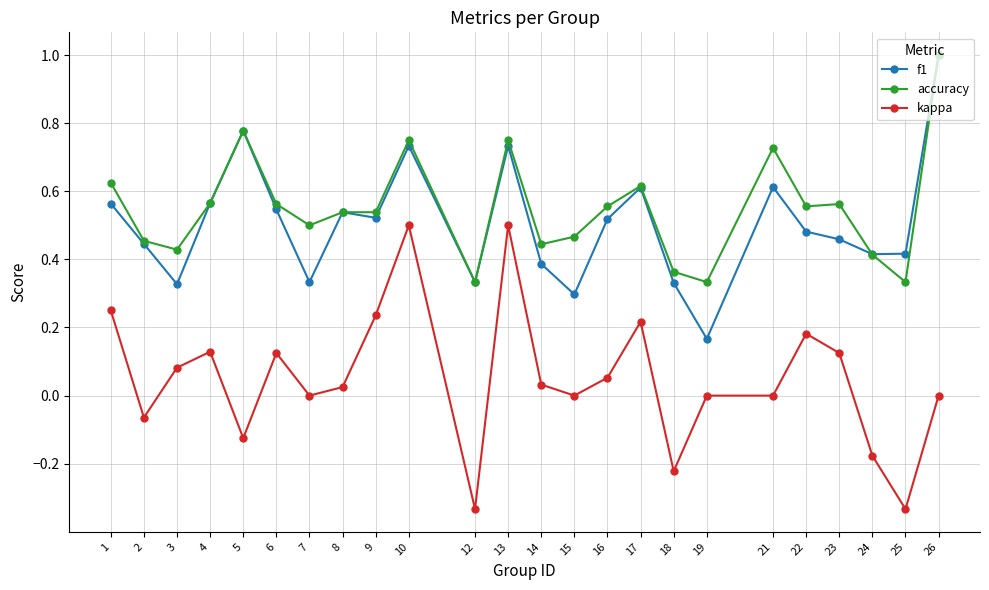

True or false: kappa and accuracy cross at least once.

False